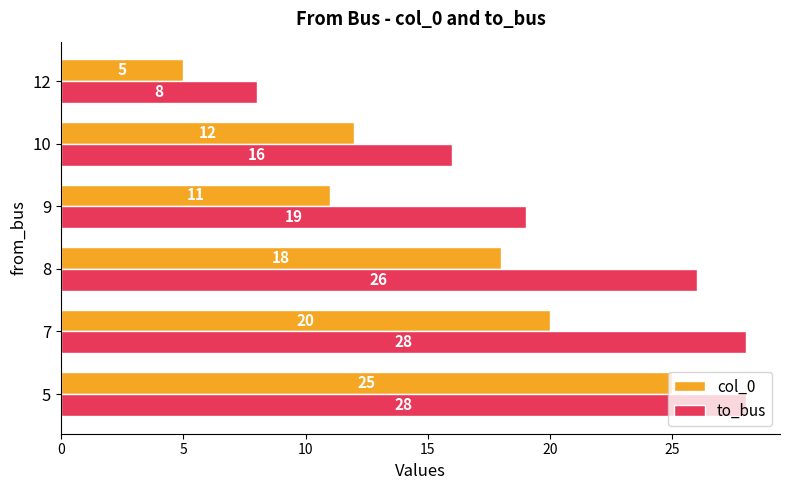

The to_bus series shows 26 at 8. True or false?

True